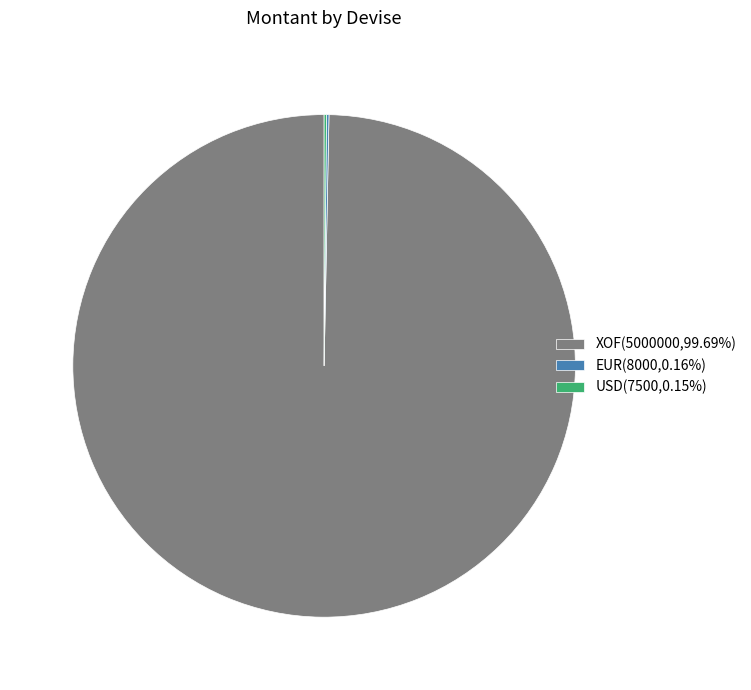

Is there a majority slice in this chart?

Yes